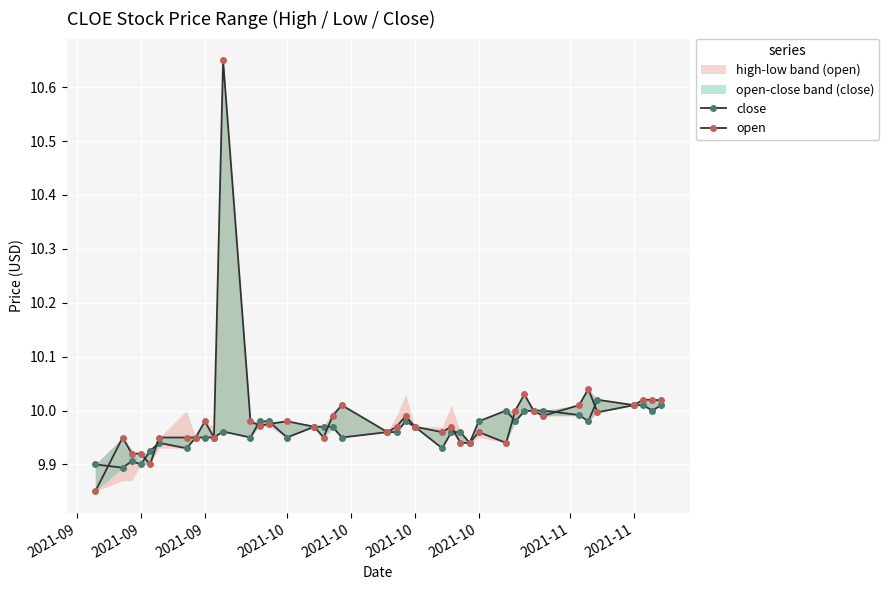

Where is the first local minimum for close?

2021-09